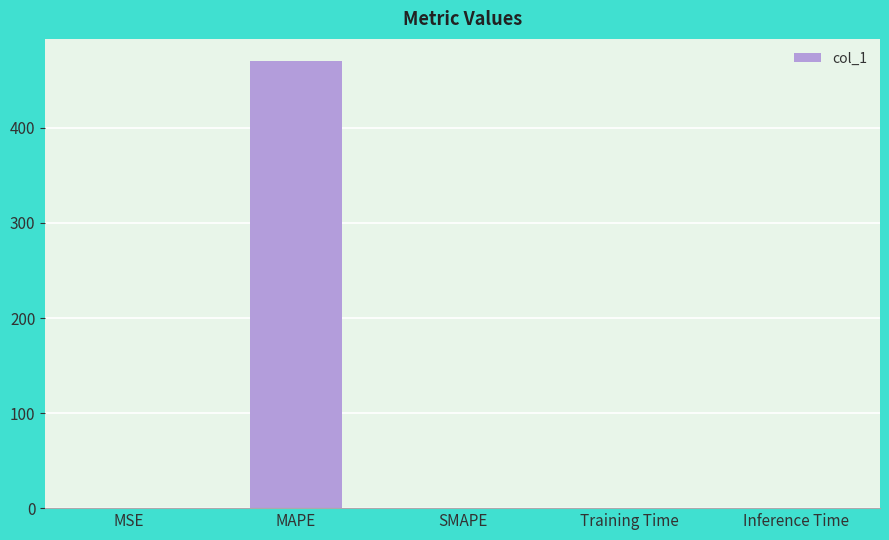

Which category has the highest value across all series?

MAPE